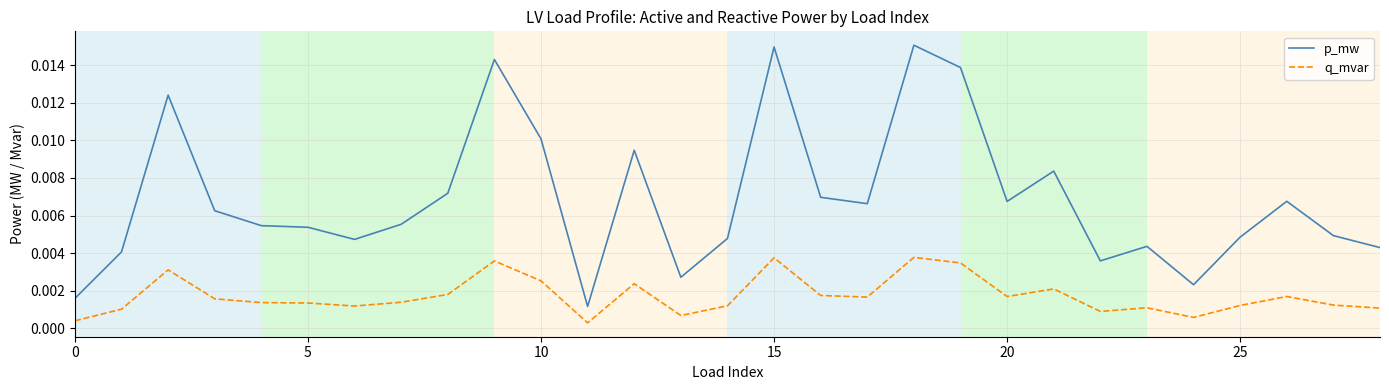

List the series in order of their peak value, highest first.

p_mw, q_mvar